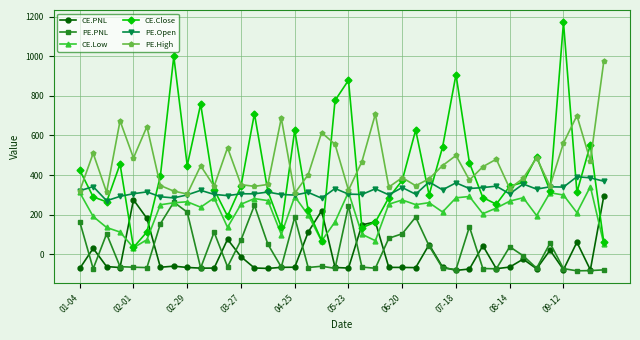

True or false: CE.Close and PE.PNL cross at least once.

False